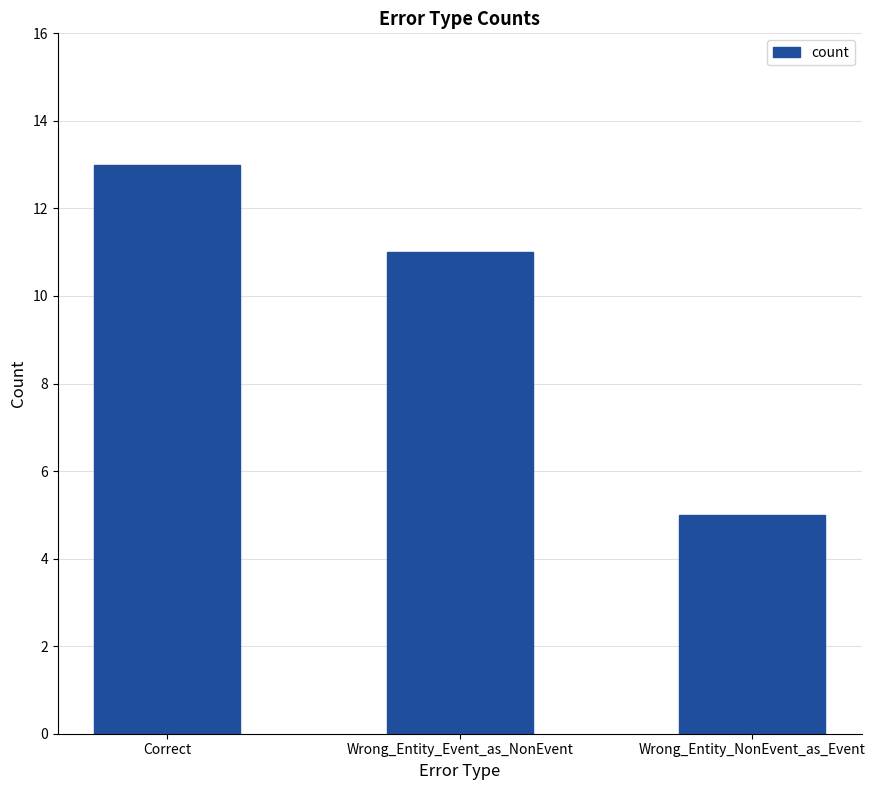

Rank the categories by value from lowest to highest.

Wrong_Entity_NonEvent_as_Event, Wrong_Entity_Event_as_NonEvent, Correct